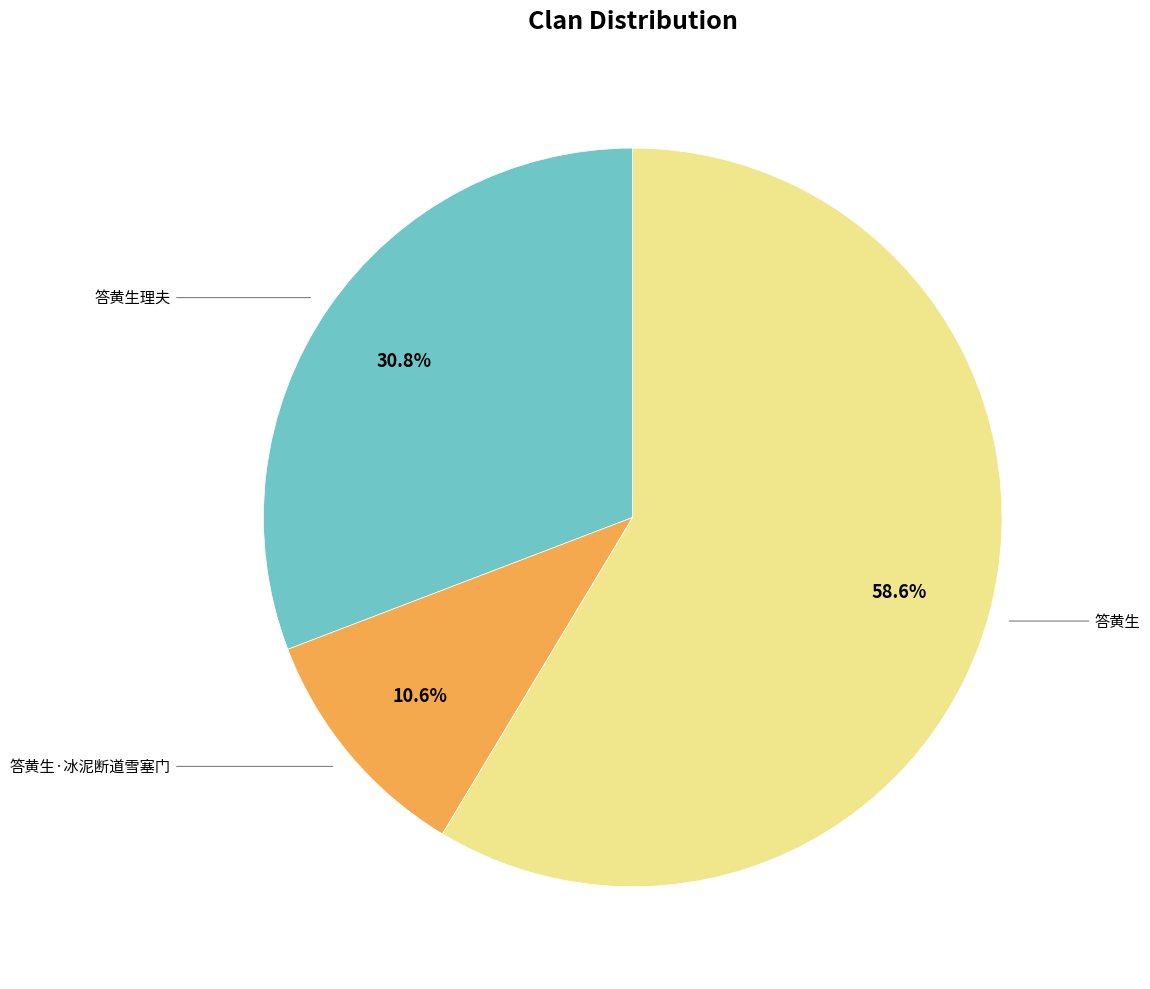

Does any single category account for the majority?

Yes